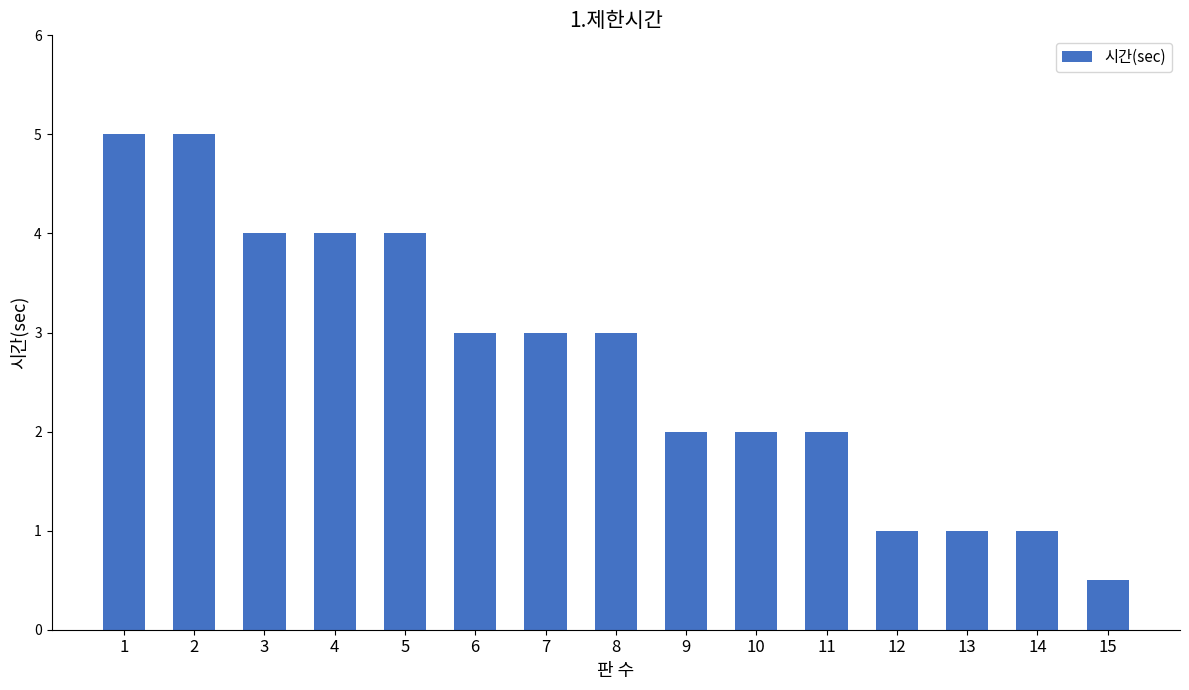

Are the bars grouped side by side (vs. stacked)?

No